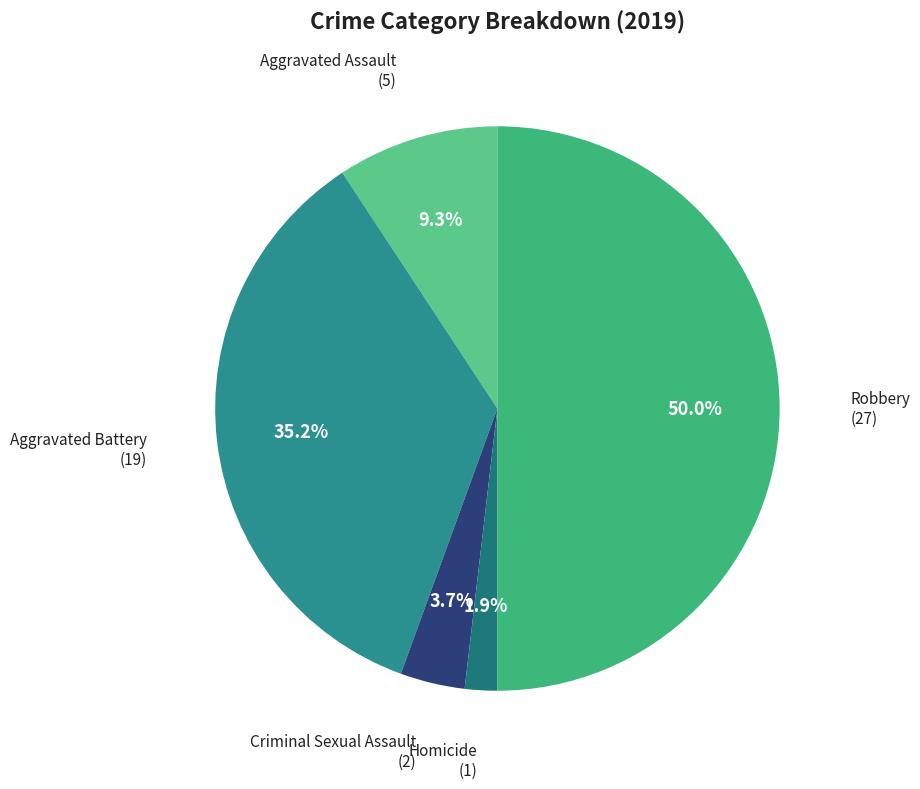

The Robbery slice represents 50% of the pie. True or false?

True